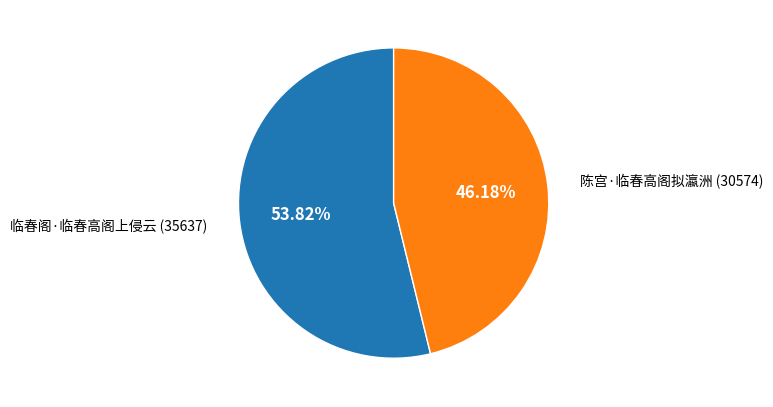

Does any single category account for the majority?

Yes